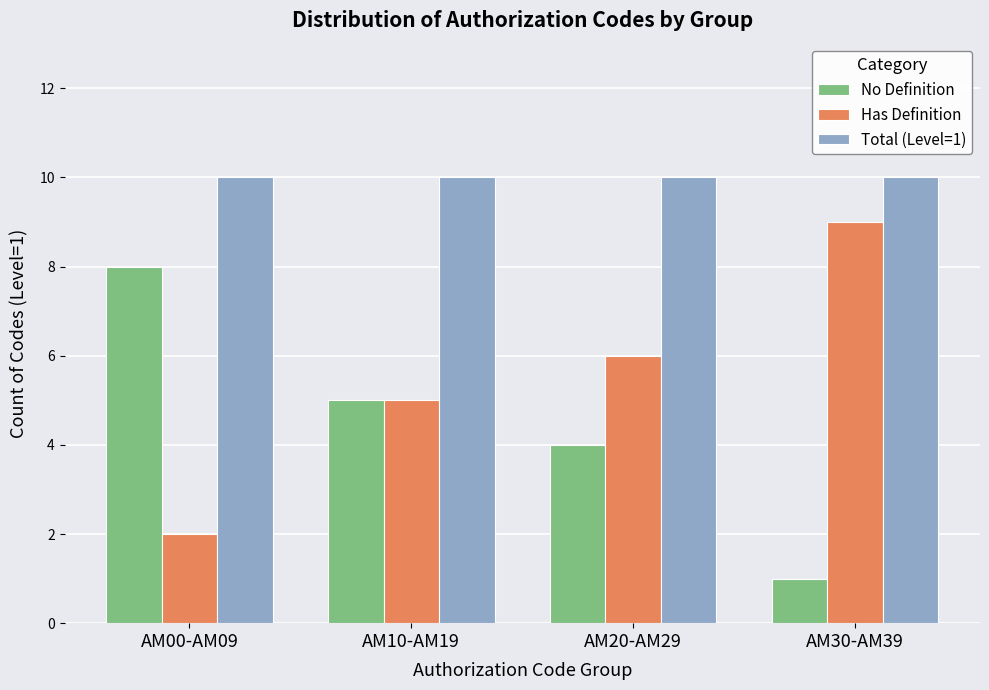

Rank the series at AM30-AM39 from highest to lowest value.

Total (Level=1), Has Definition, No Definition